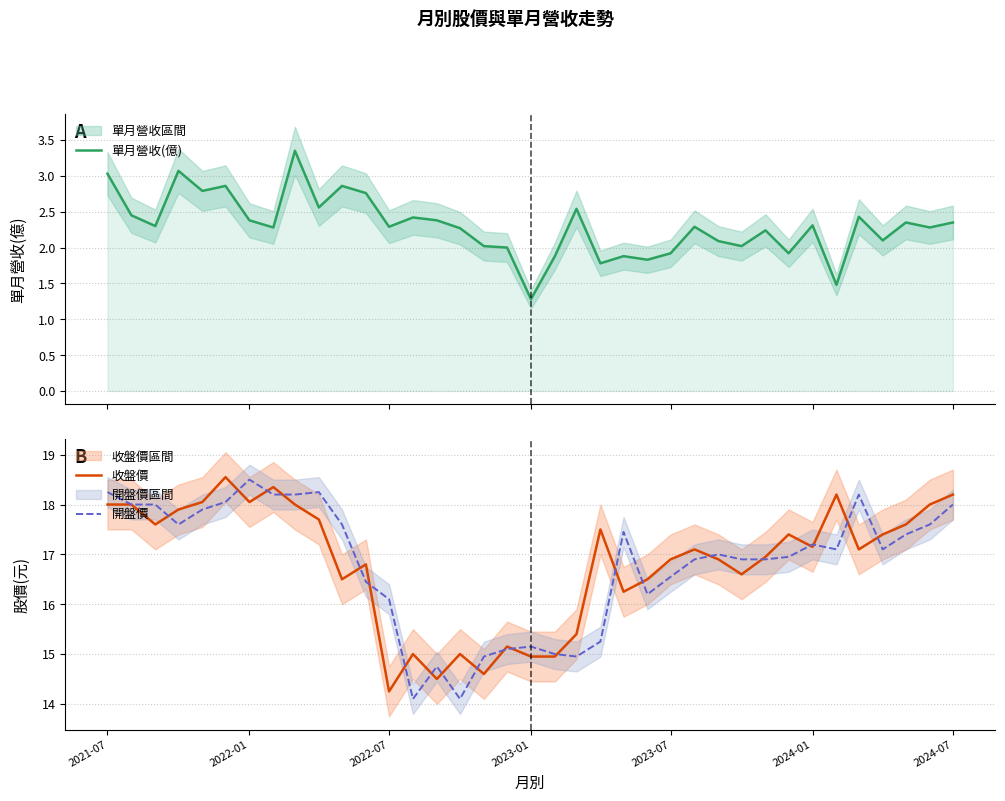

What is the maximum value for 收盤價?

18.6